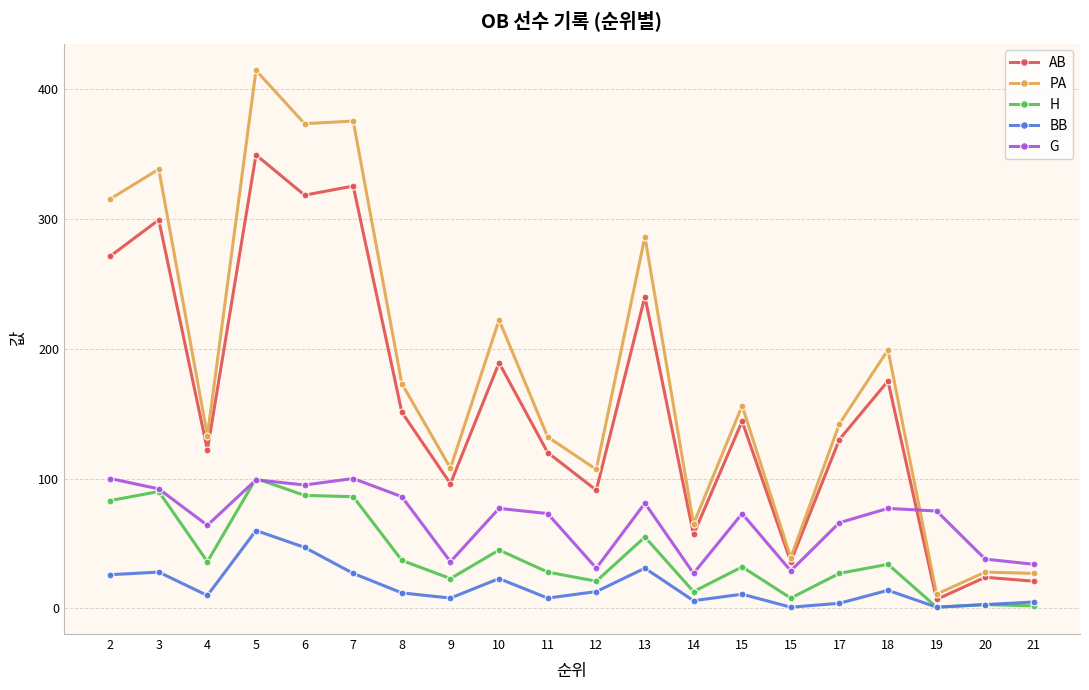

What is the difference between the highest and lowest values at 8?

161